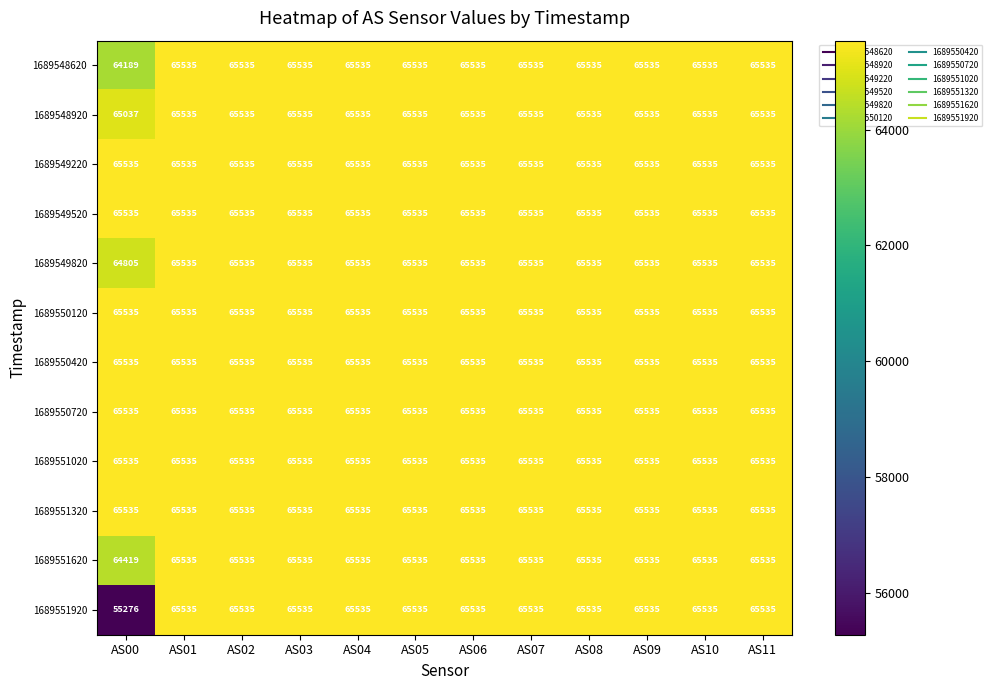

The 1689549220 series shows 15269 at AS05. True or false?

False